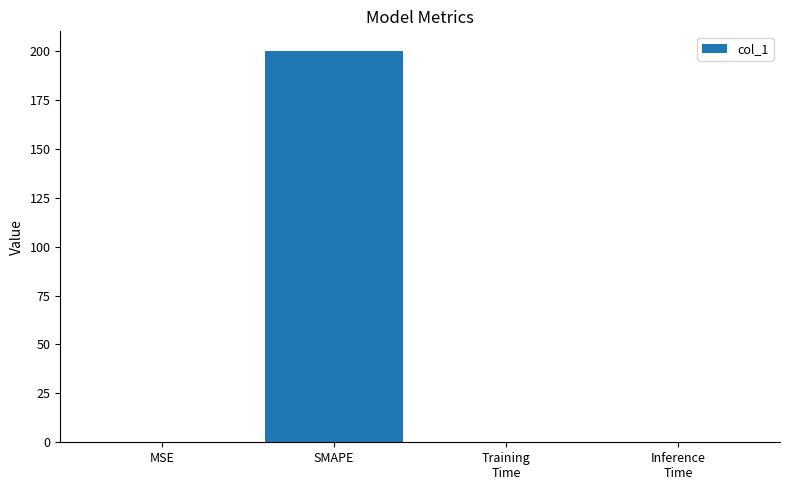

Does the chart contain stacked bars?

No